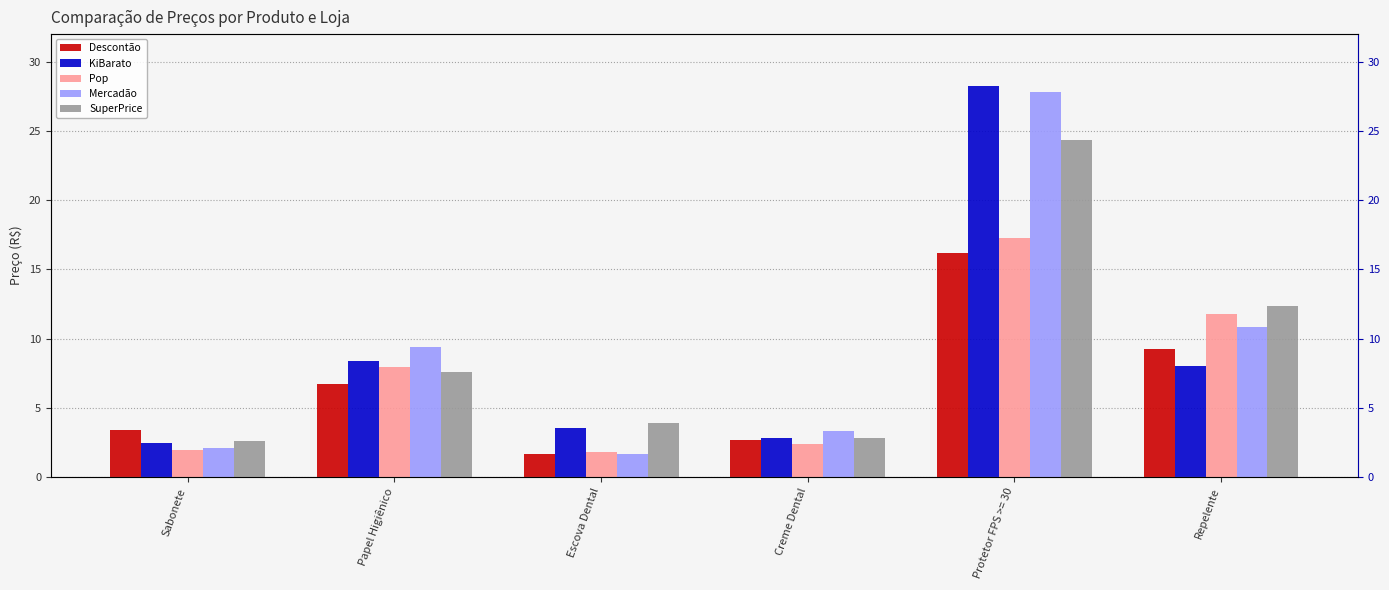

Reading right to left, list all the values displayed in this chart.

Descontão: 9.2	16.2	2.7	1.7	6.8	3.4
KiBarato: 8.0	28.2	2.8	3.6	8.4	2.5
Pop: 11.8	17.3	2.4	1.8	7.9	2.0
Mercadão: 10.8	27.8	3.4	1.7	9.4	2.1
SuperPrice: 12.3	24.4	2.9	3.9	7.6	2.6